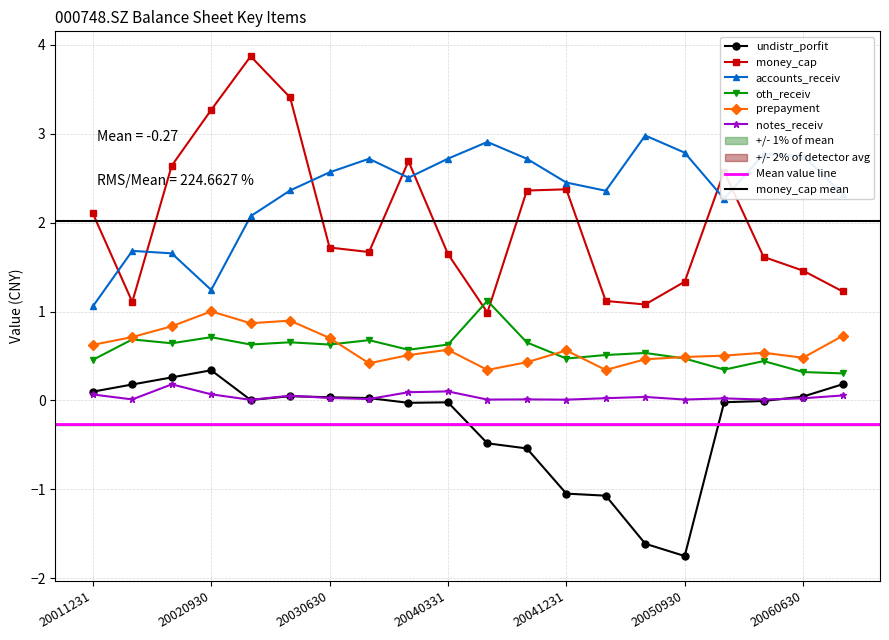

What is the difference between the highest and lowest values at 20050331?

3.4